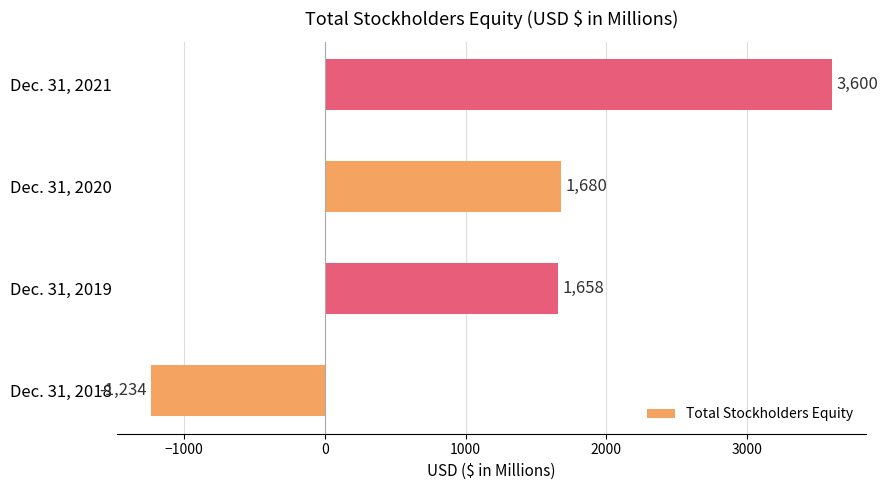

How many data points are less than 1680?

2